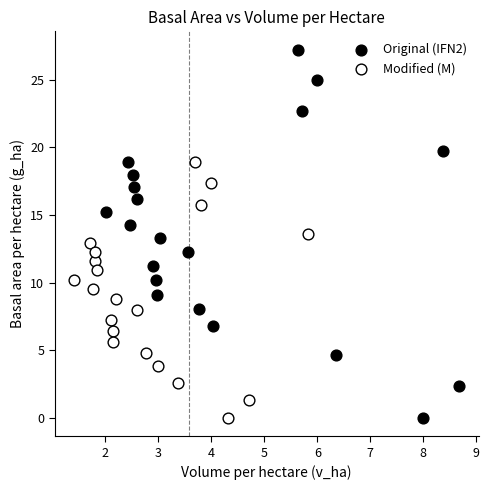

Which series contains the highest Y value?

Original (IFN2)